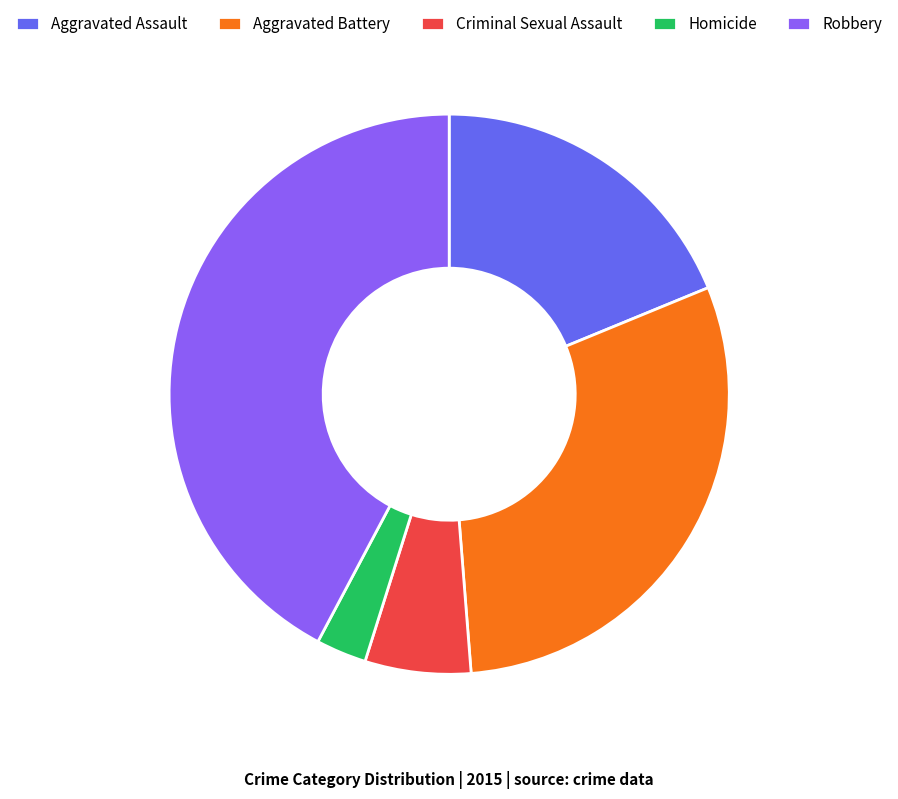

Rank the categories by value from lowest to highest.

Homicide, Criminal Sexual Assault, Aggravated Assault, Aggravated Battery, Robbery